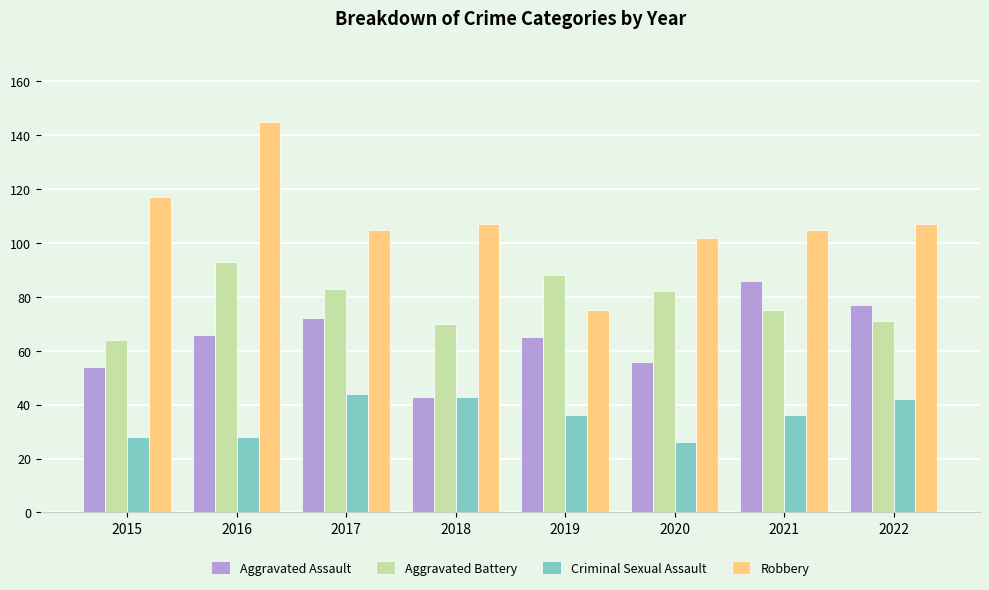

Which series has the widest spread of values?

Robbery